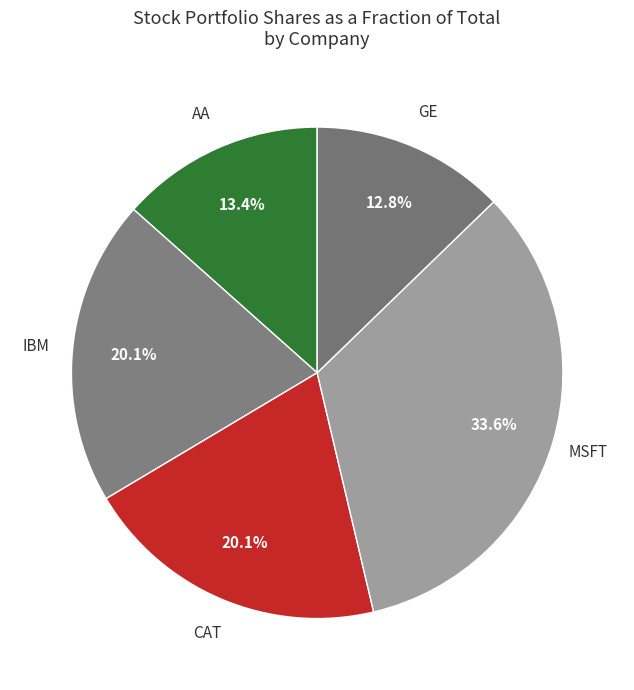

Between MSFT and IBM, which is larger?

MSFT